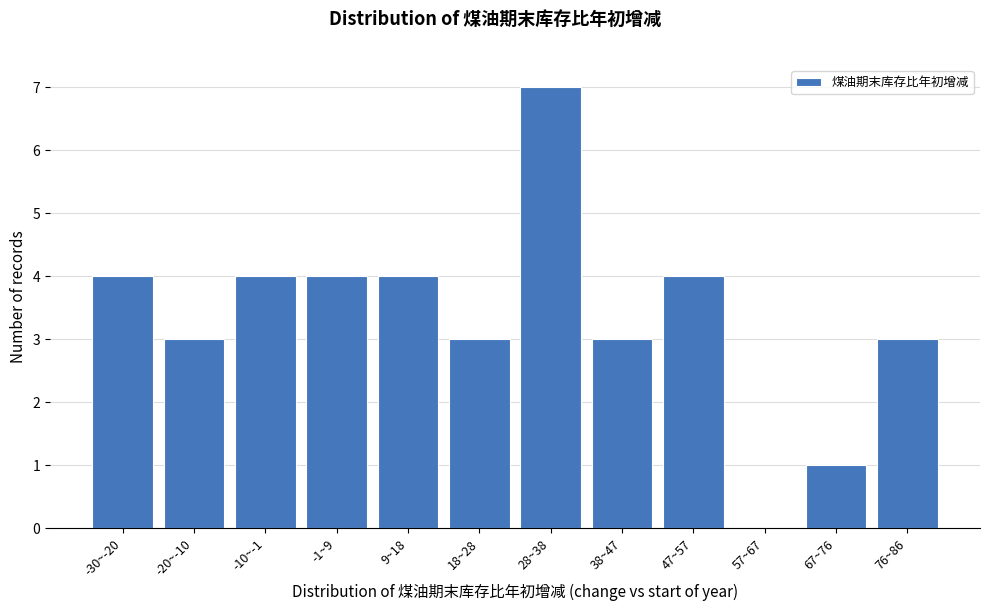

Reading right to left, transcribe all the data shown in this chart.

76~86=3	67~76=1	57~67=0	47~57=4	38~47=3	28~38=7	18~28=3	9~18=4	-1~9=4	-10~-1=4	-20~-10=3	-30~-20=4